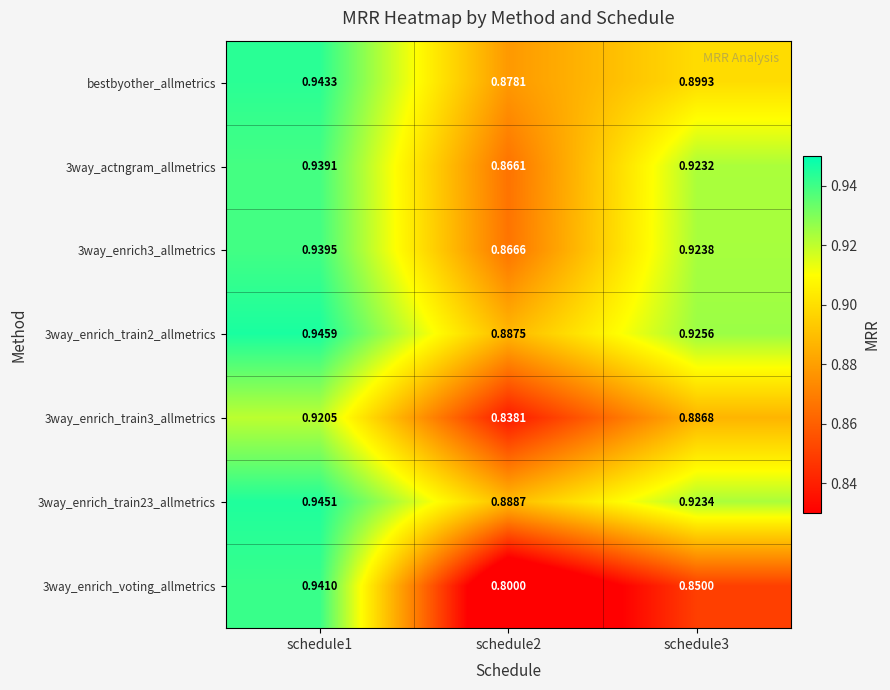

Is the value of 3way_enrich_train3_allmetrics at schedule3 greater than the value of bestbyother_allmetrics at schedule2?

Yes